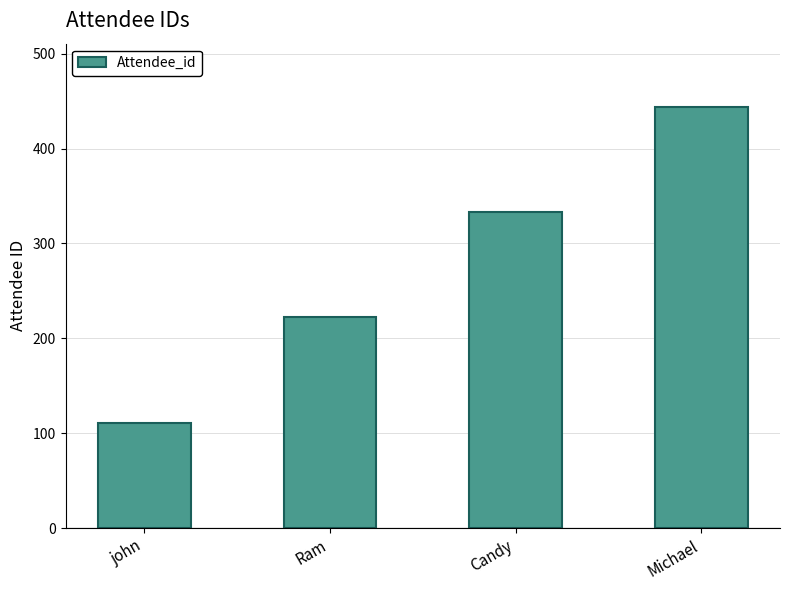

True or false: the data shows 651 at Michael.

False